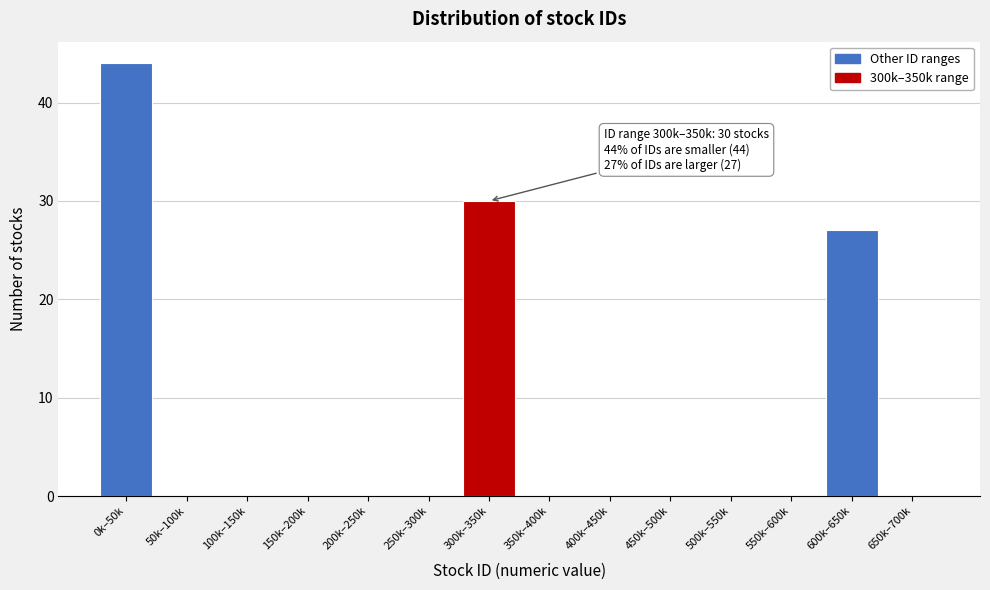

Reading right to left, list all the values displayed in this chart.

650k–700k=0	600k–650k=27	550k–600k=0	500k–550k=0	450k–500k=0	400k–450k=0	350k–400k=0	300k–350k=30	250k–300k=0	200k–250k=0	150k–200k=0	100k–150k=0	50k–100k=0	0k–50k=44